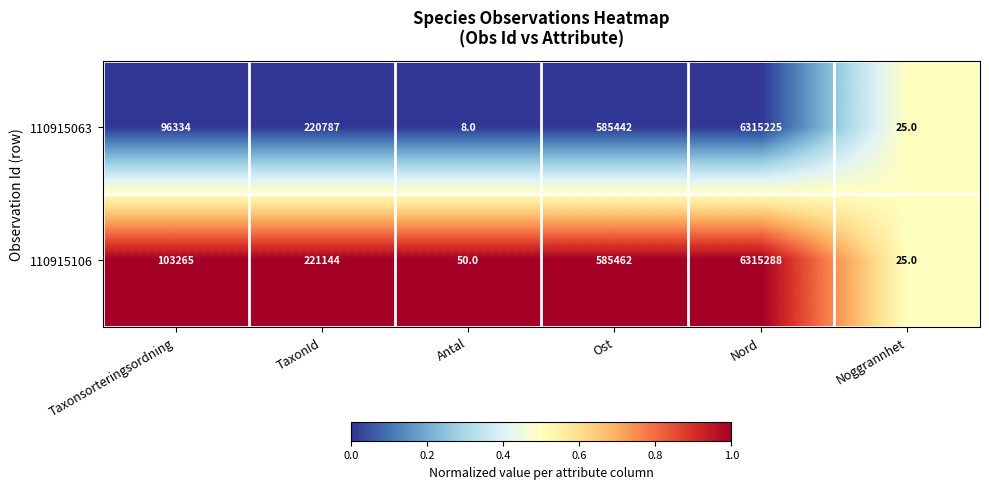

Read the 110915063 value at TaxonId, to the nearest 50.

220800